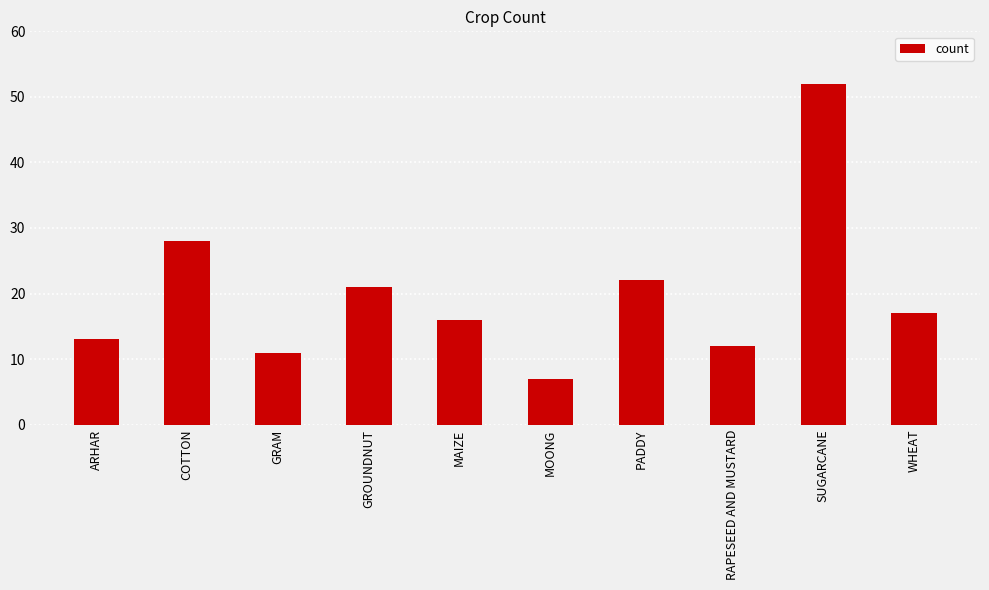

What is the sum of all values?

199